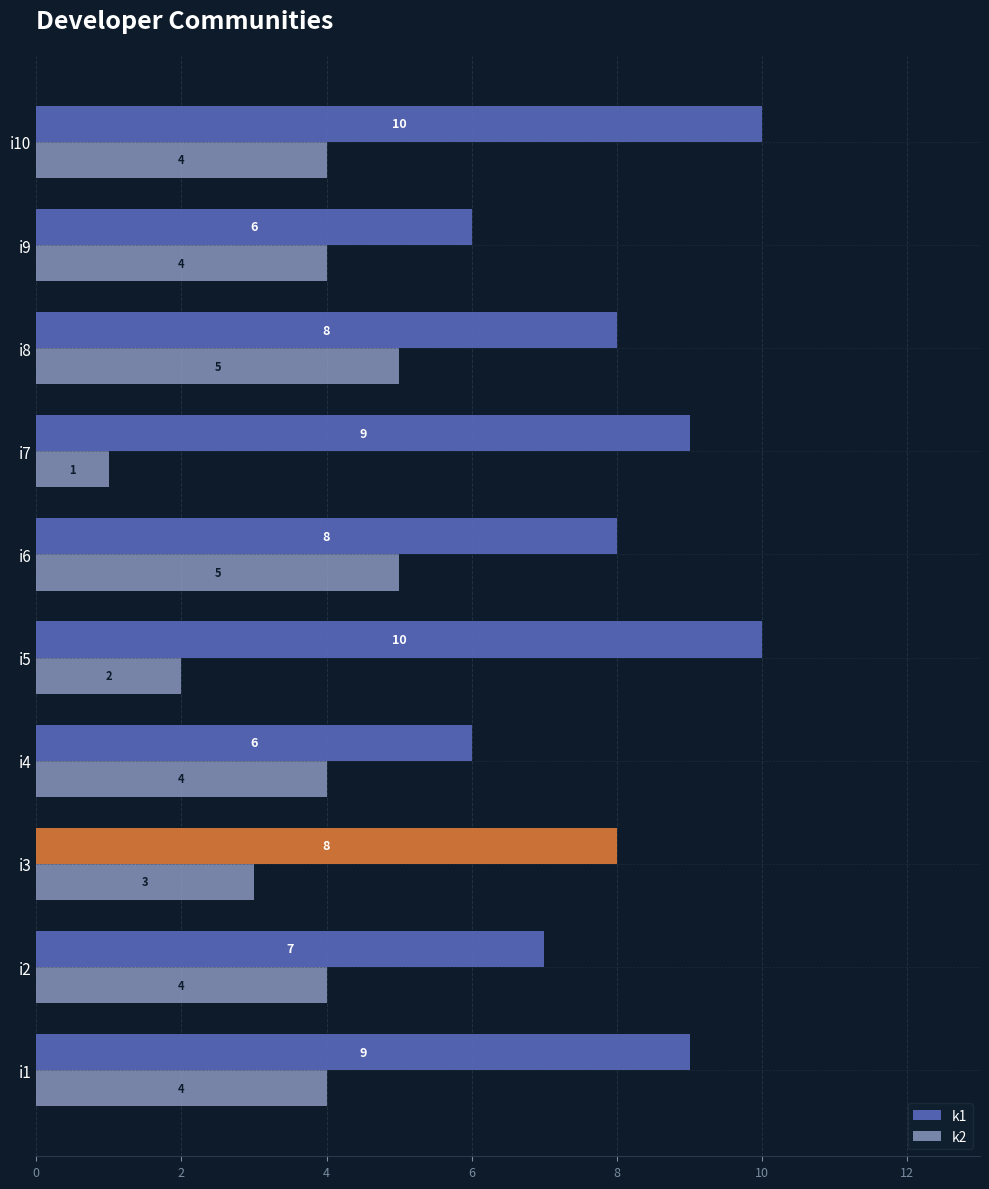

What are all the series names shown in the legend?

k1, k2